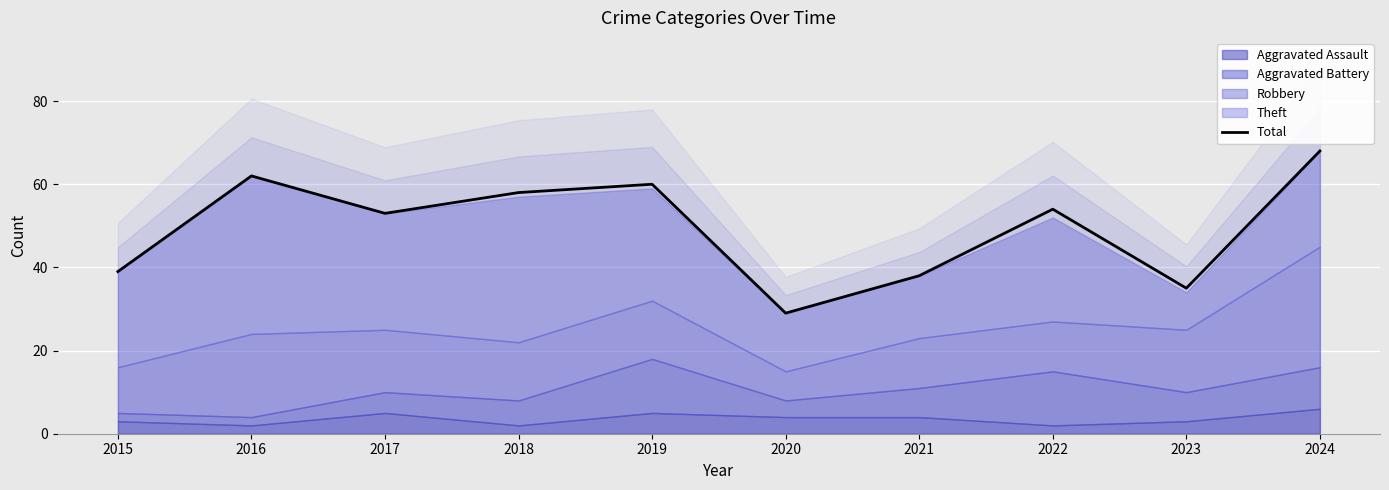

At which label does the data first exceed 54?

2016